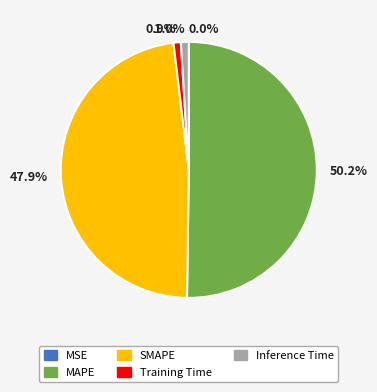

Combined, do 47.9% and 50.2% account for over 50%?

Yes